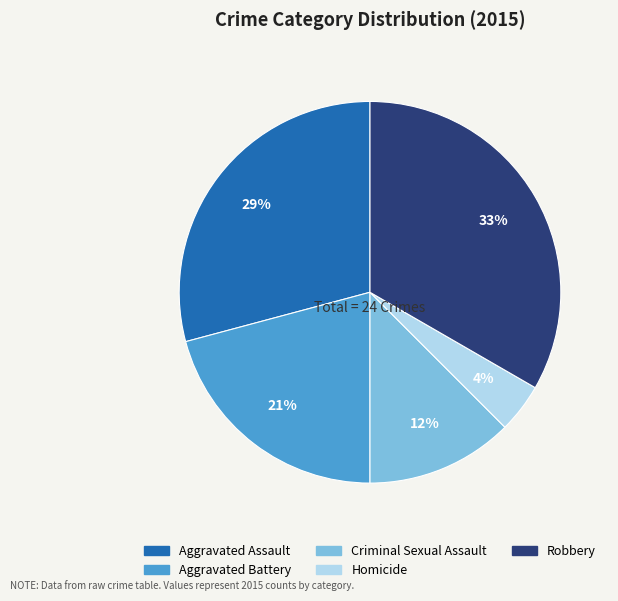

What percentage is the Robbery slice, to the nearest percent?

33%